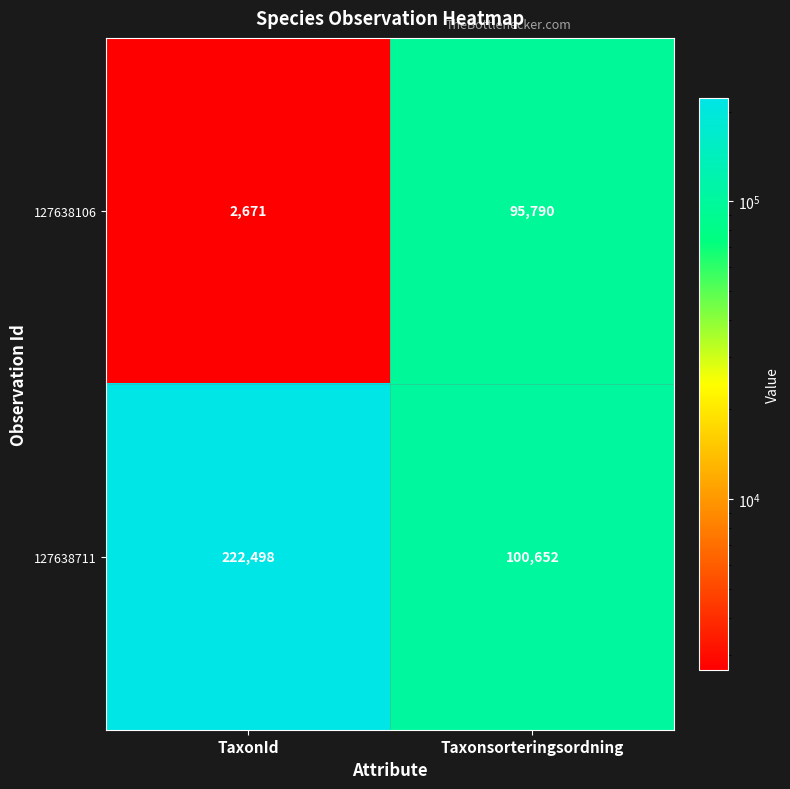

True or false: 127638106 has a value of 730 at TaxonId.

False